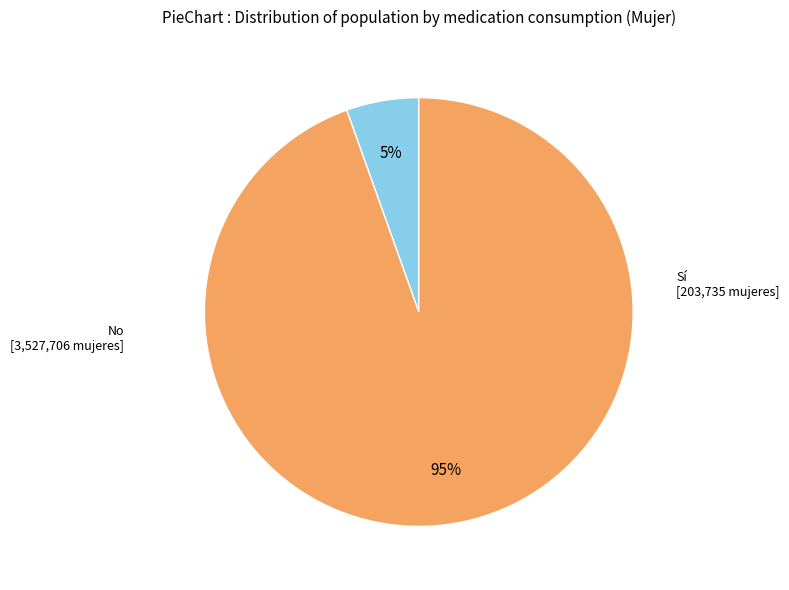

To the nearest percent, what is the average slice percentage?

50%